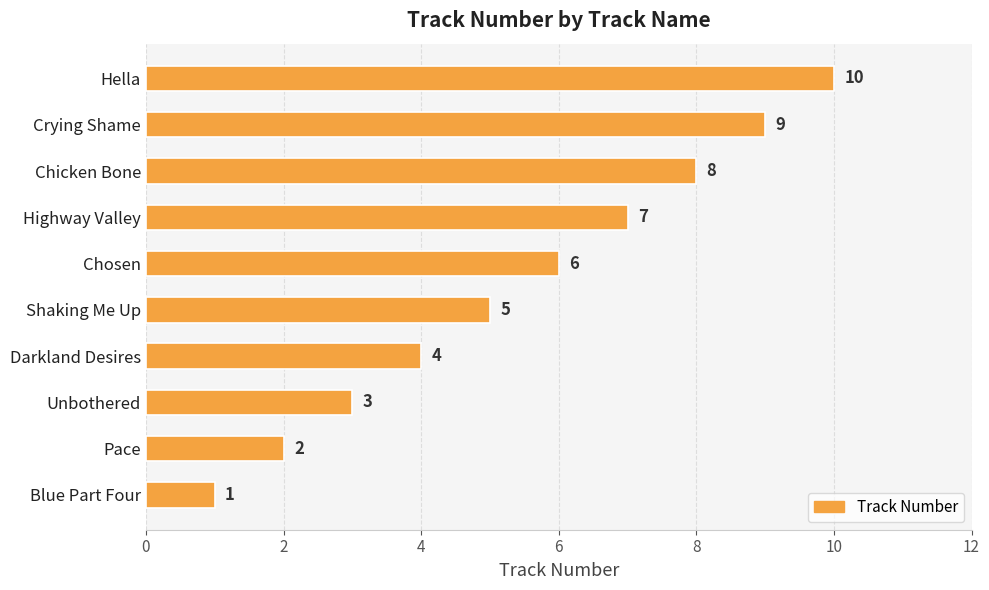

What is the difference between the second highest and second lowest values?

7